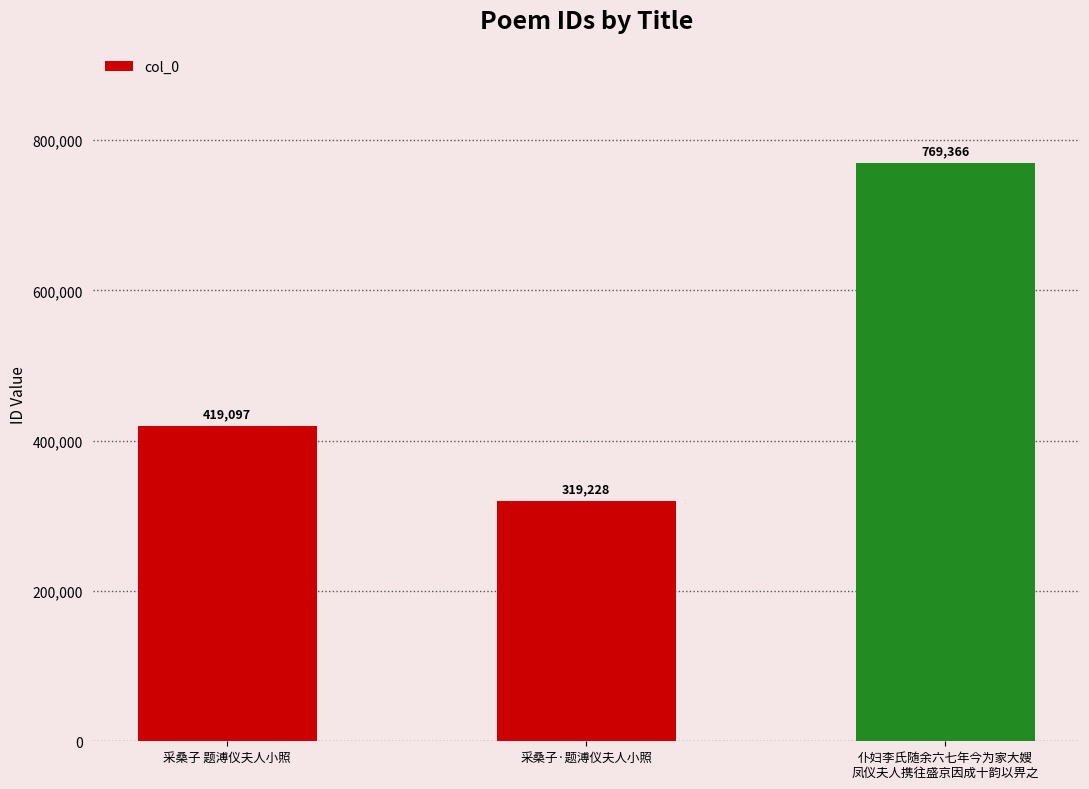

Reading right to left, list all the values displayed in this chart.

769366	319228	419097